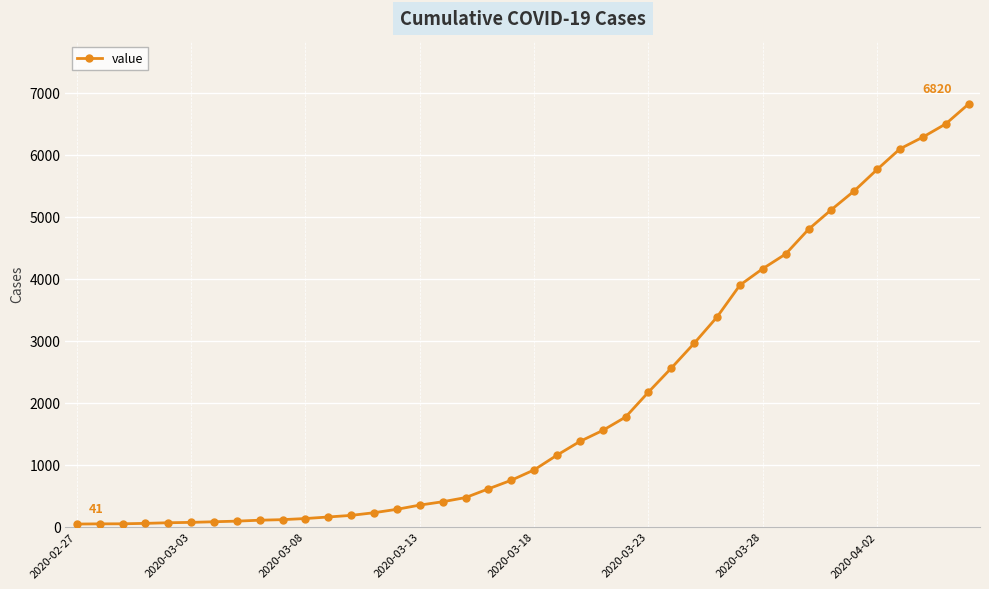

What is the greatest value displayed?

6820